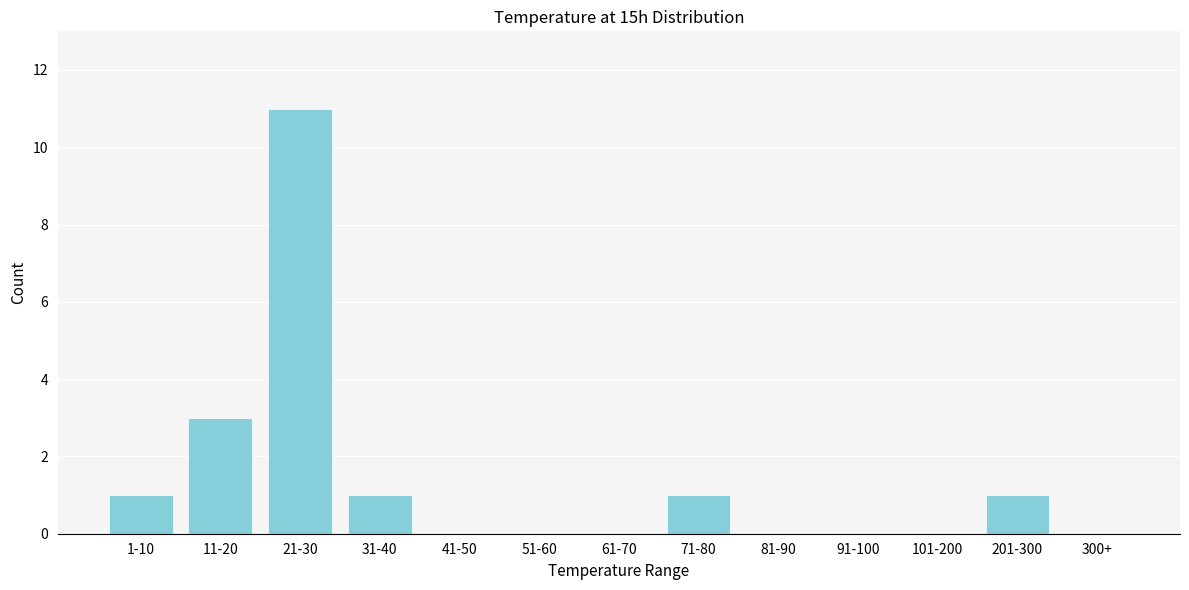

Reading left to right, transcribe all the data shown in this chart.

1-10=1	11-20=3	21-30=11	31-40=1	41-50=0	51-60=0	61-70=0	71-80=1	81-90=0	91-100=0	101-200=0	201-300=1	300+=0